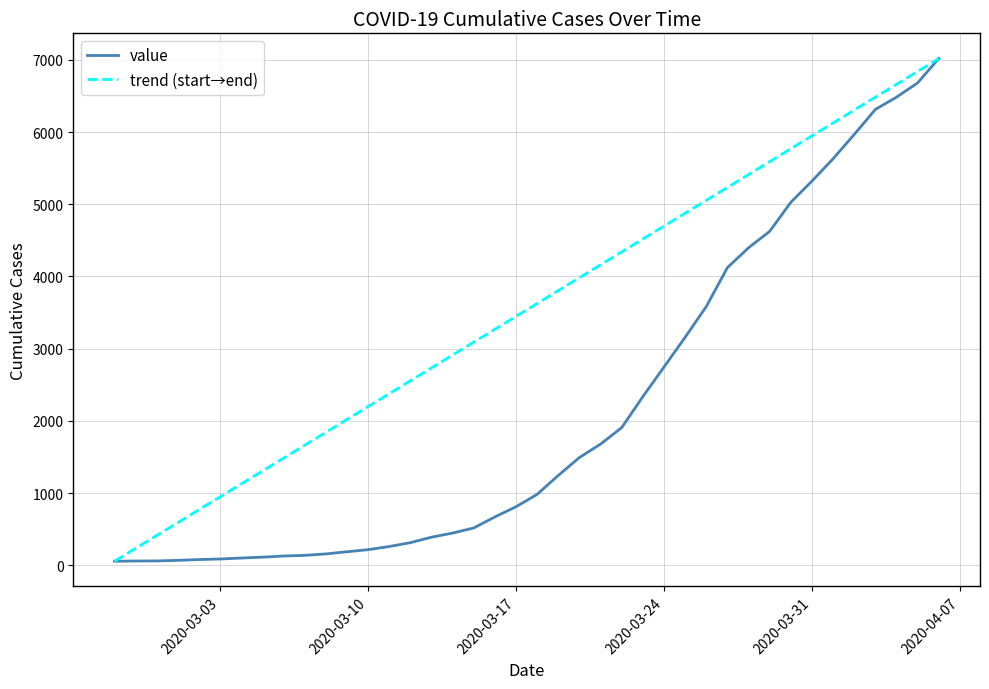

What is the label of the 32nd point from the right?

2020-03-06